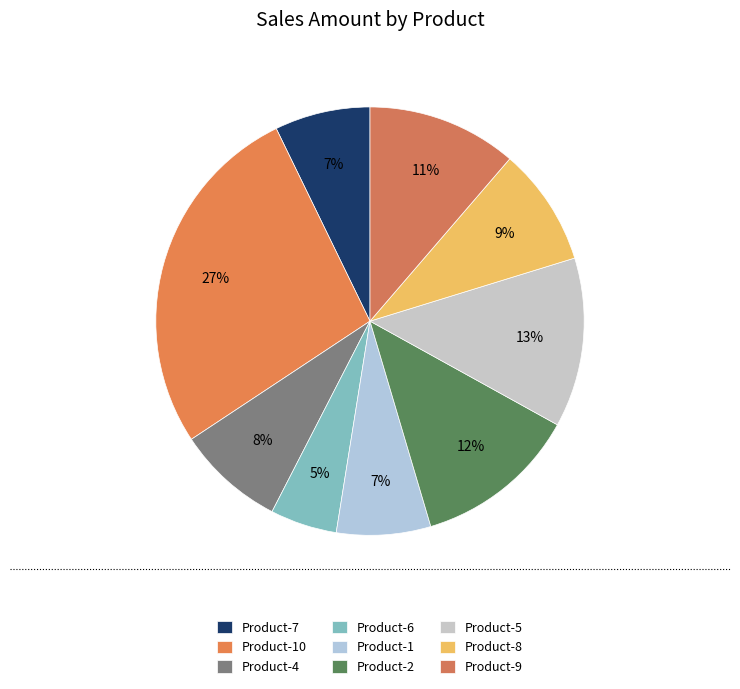

Do Product-7 and Product-8 together represent more than half of the pie?

No